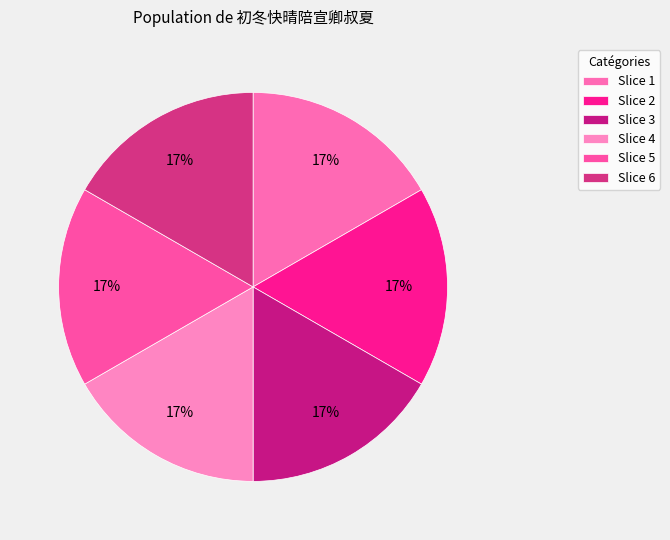

Count the number of slices in the pie.

6